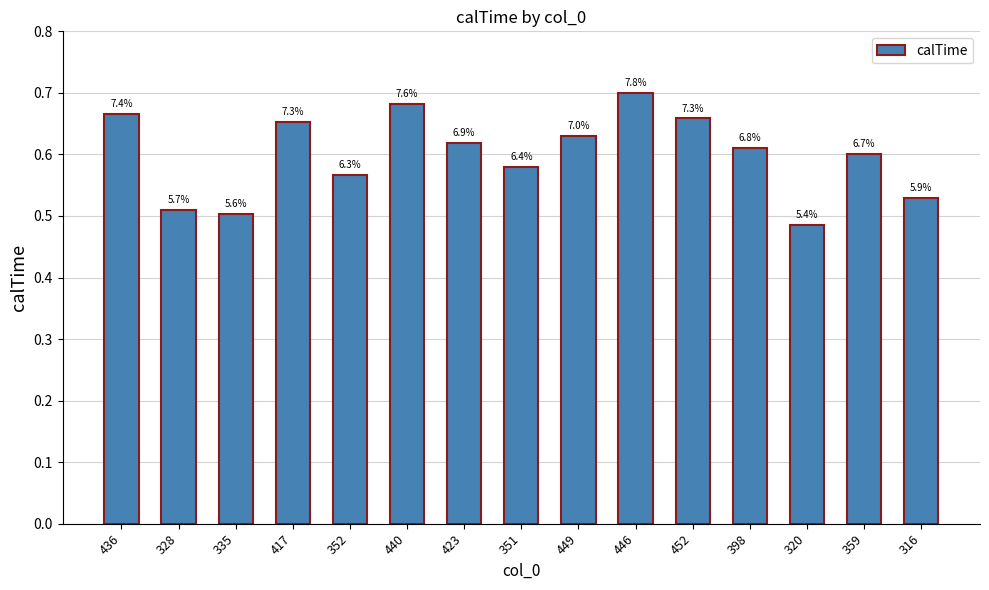

Rank the categories by value from lowest to highest.

320, 335, 328, 316, 352, 351, 359, 398, 423, 449, 417, 452, 436, 440, 446